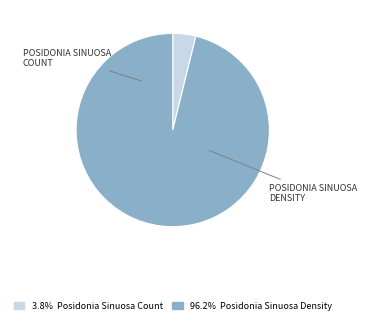

Does any single category account for the majority?

Yes